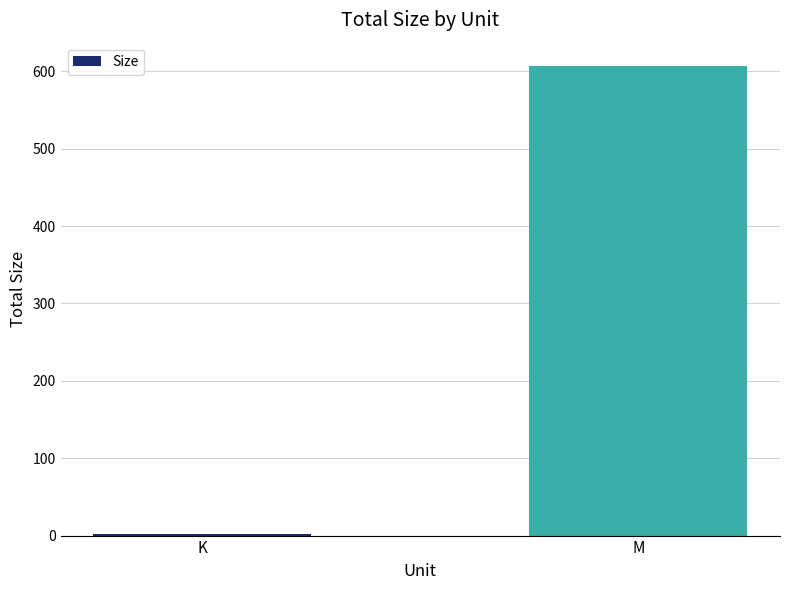

Which has a higher value, K or M?

M